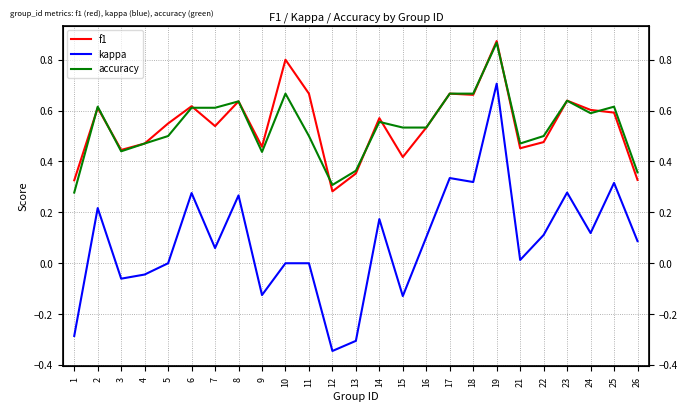

At which label is accuracy closest to 0?

1